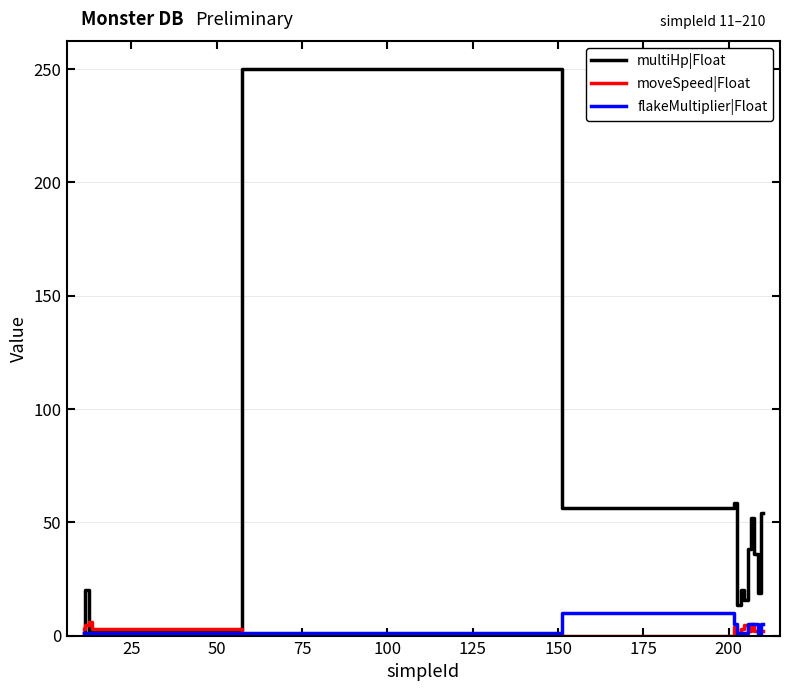

Which series has the largest total across all categories?

multiHp|Float